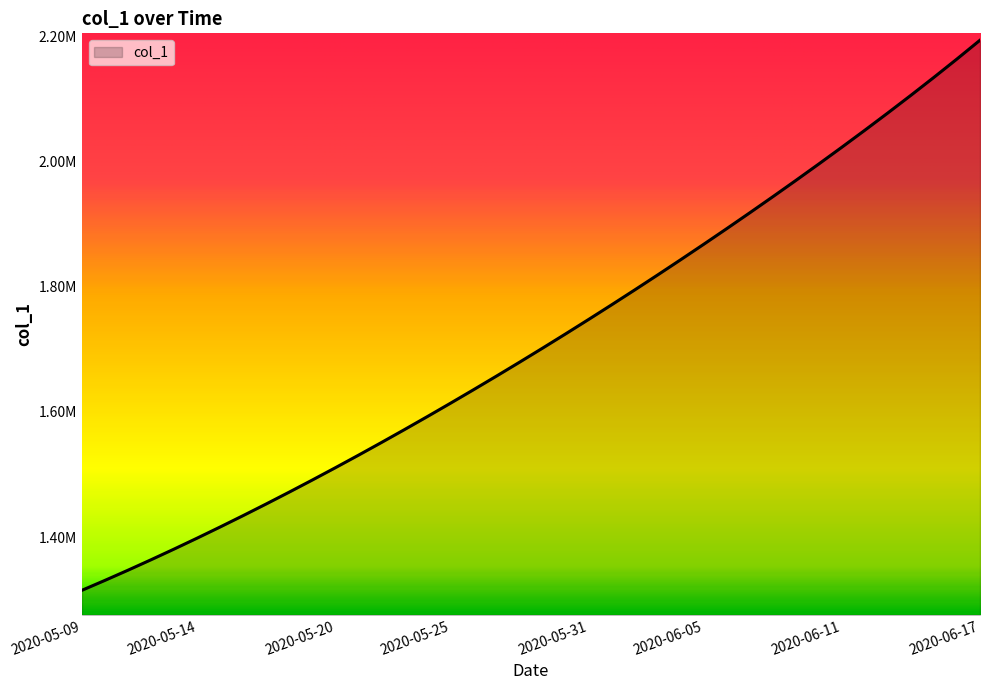

Is this an area chart (filled region under the line)?

Yes